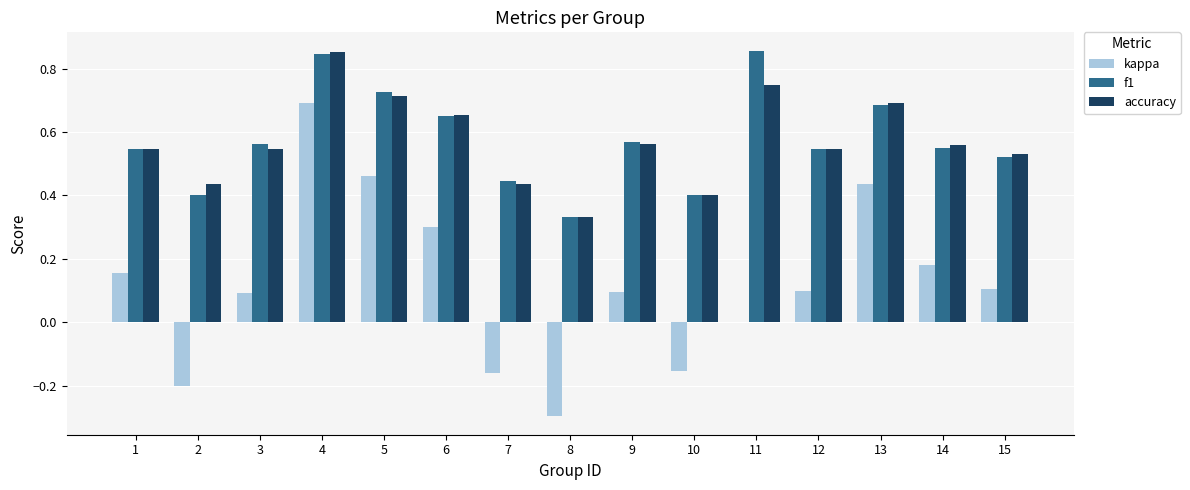

What is the total value across all series at 3?

1.2